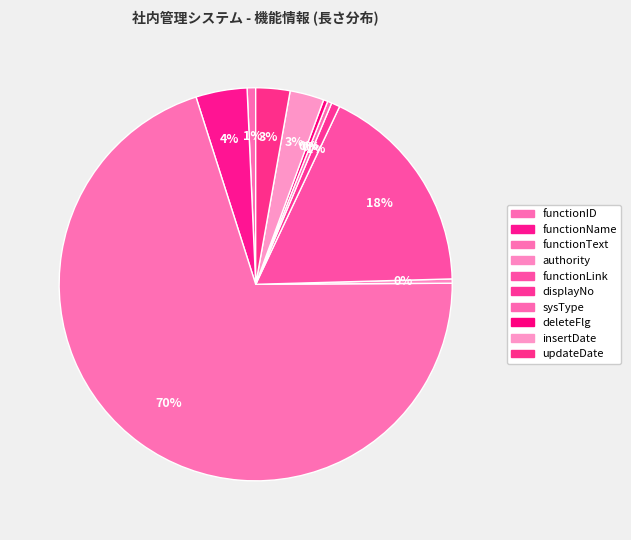

How many slices are in this pie chart?

10